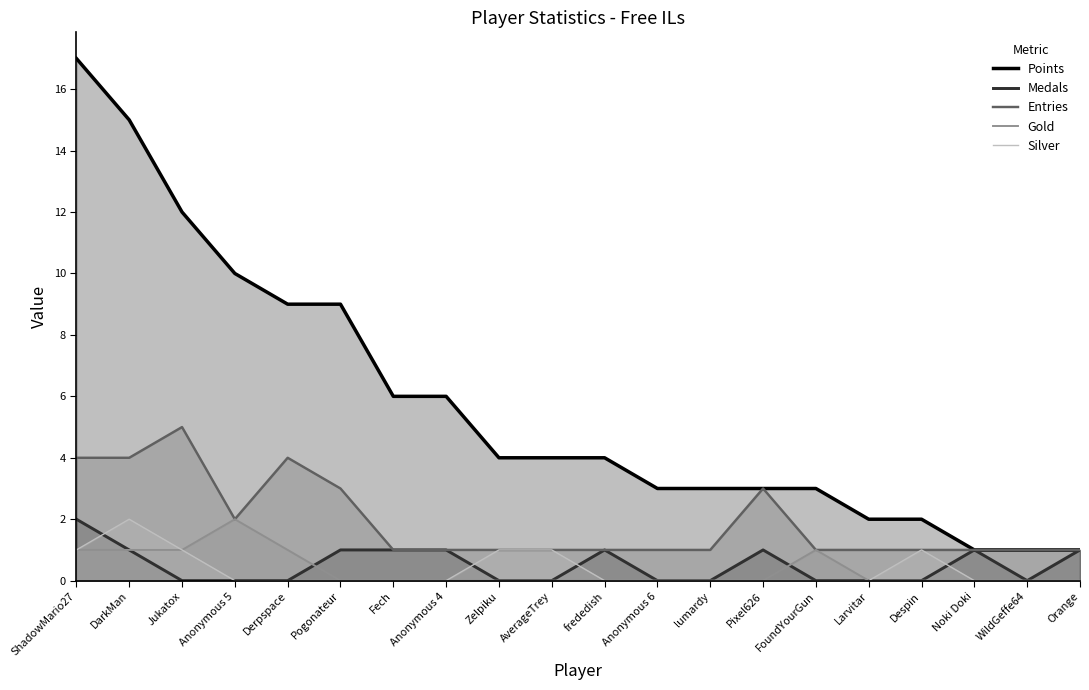

Rank the series at Larvitar from highest to lowest value.

Points, Entries, Medals, Gold, Silver